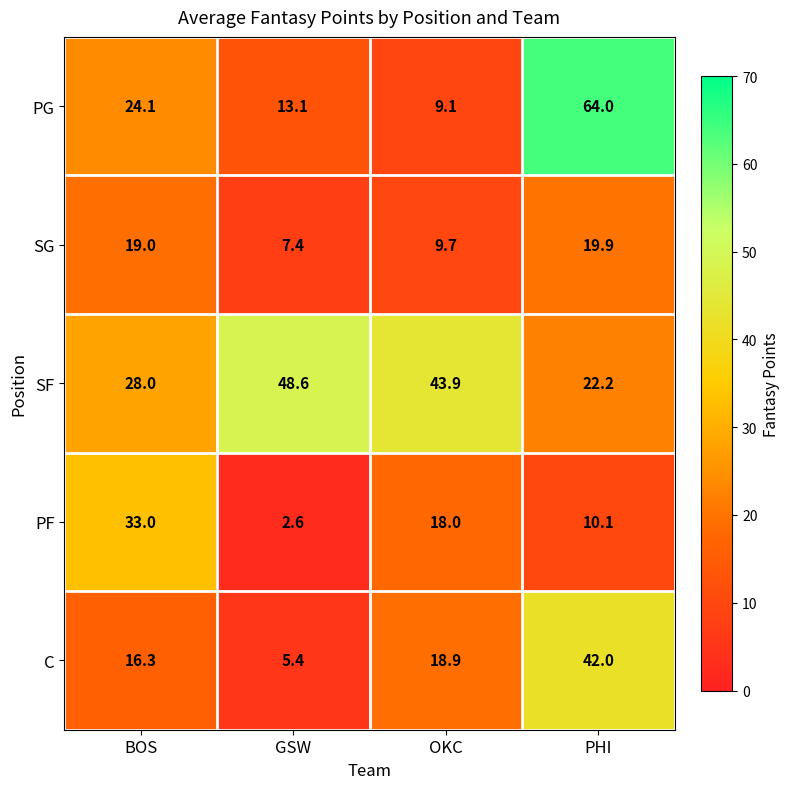

What is the sum of all PG values?

110.3